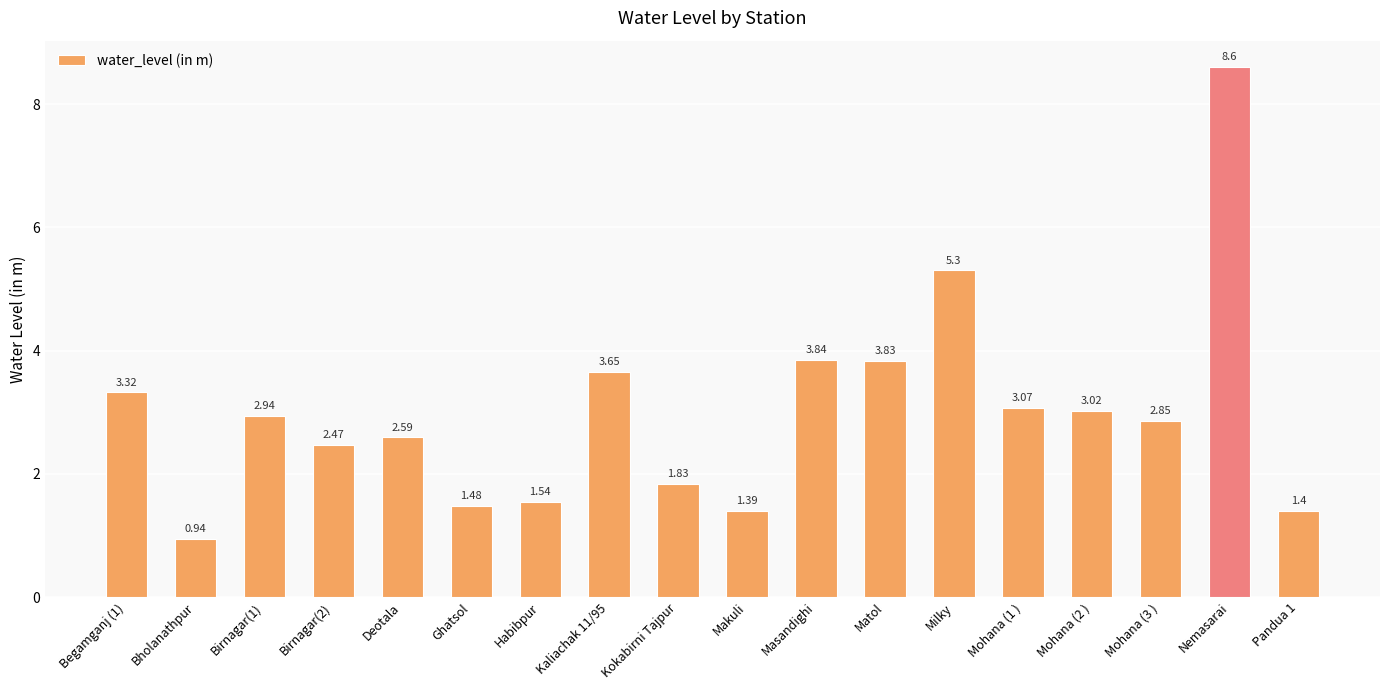

Approximately how many times larger is the value at Birnagar(1) compared to Mohana (3 )?

1.0